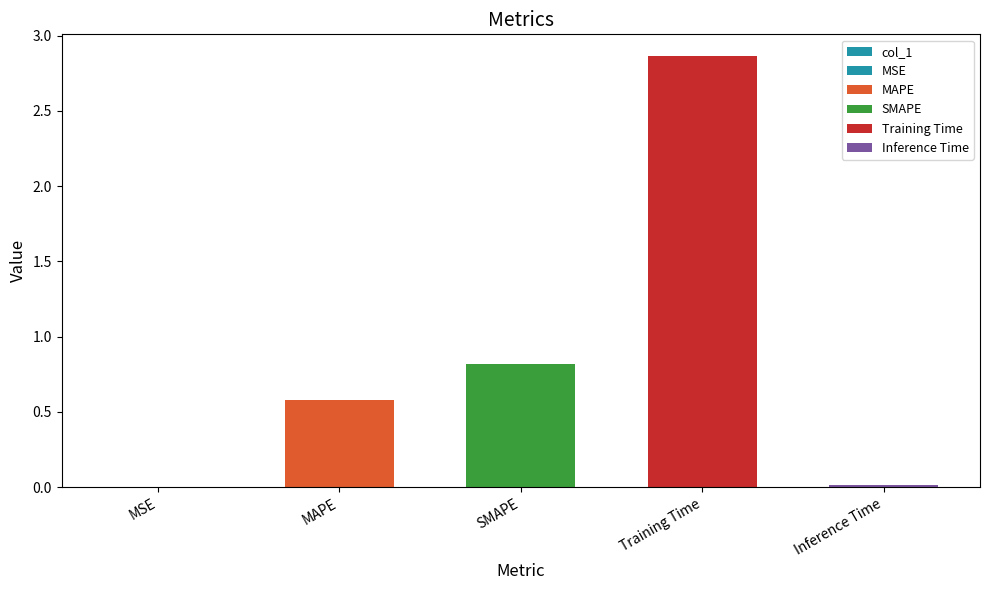

Does the chart contain stacked bars?

No